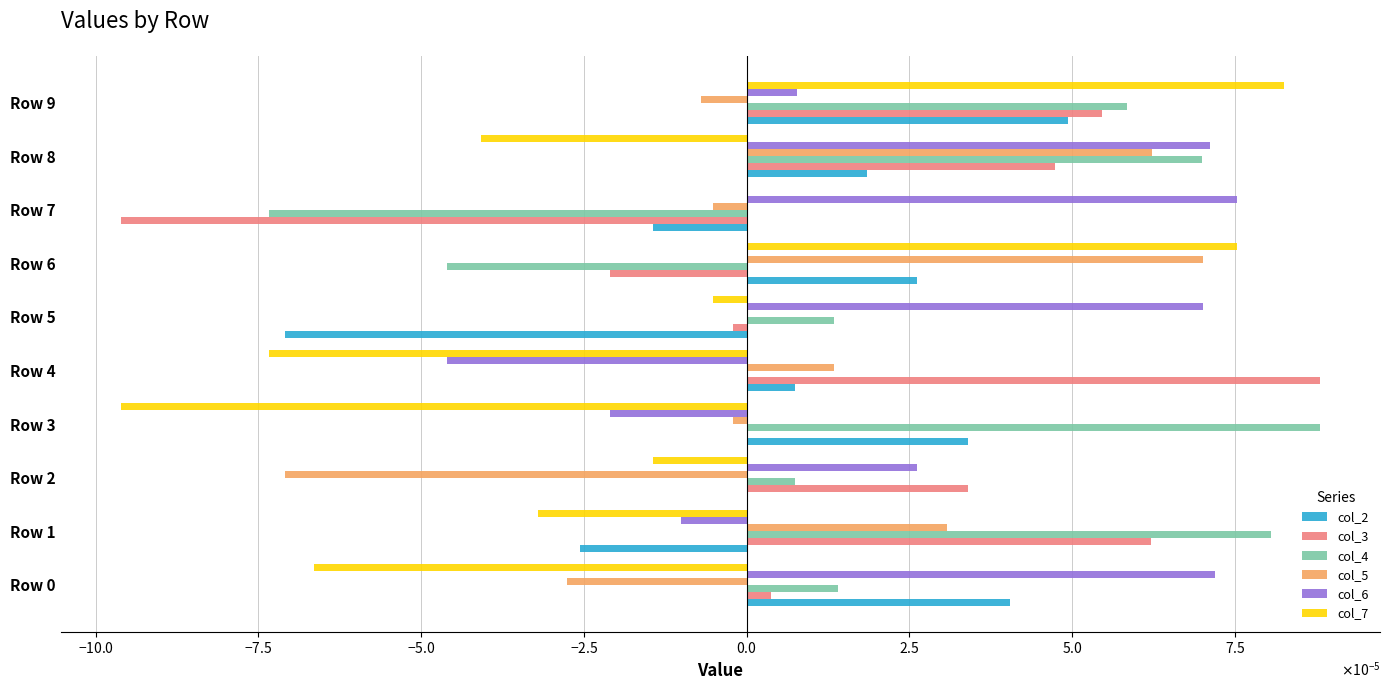

What are all the series names shown in the legend?

col_2, col_3, col_4, col_5, col_6, col_7